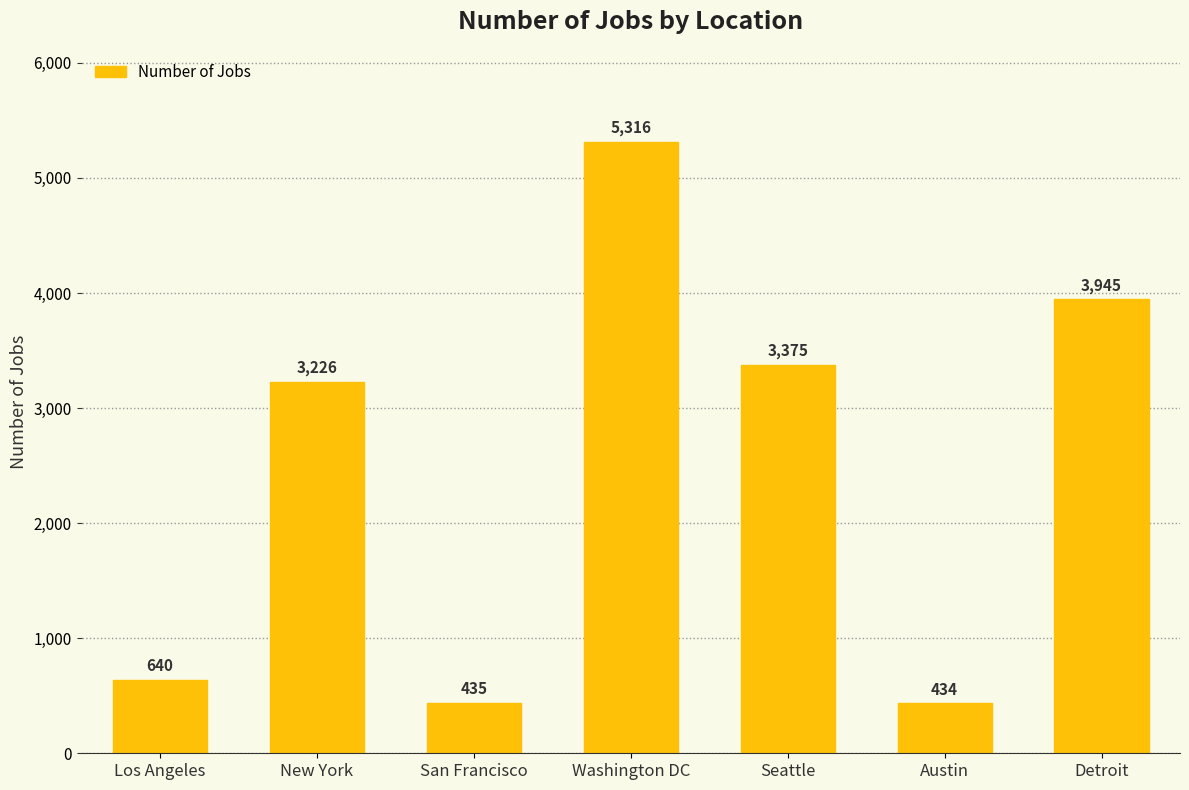

At which label is the value closest to 2875?

New York